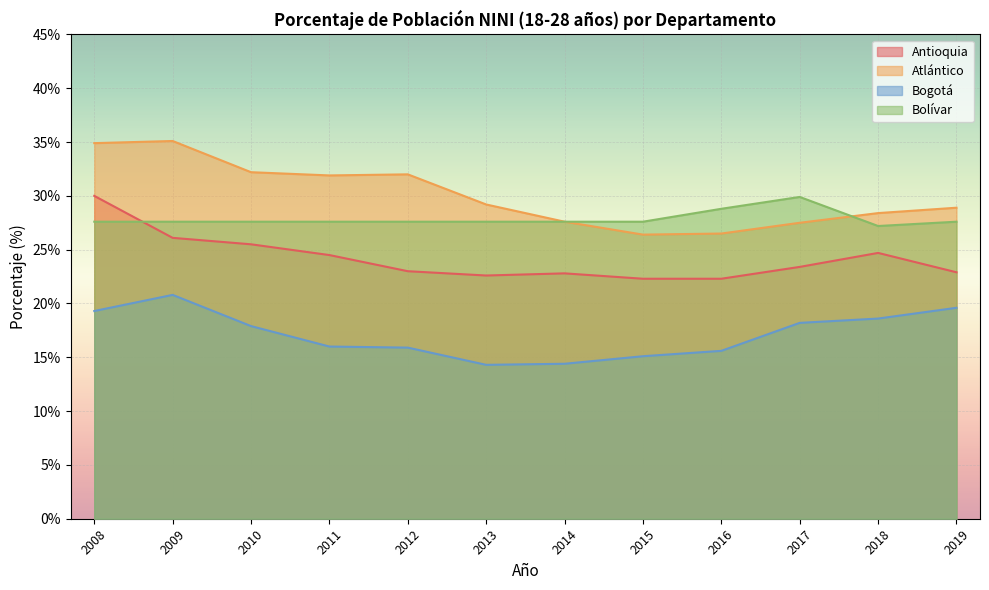

What is the minimum value shown in the chart?

14.3